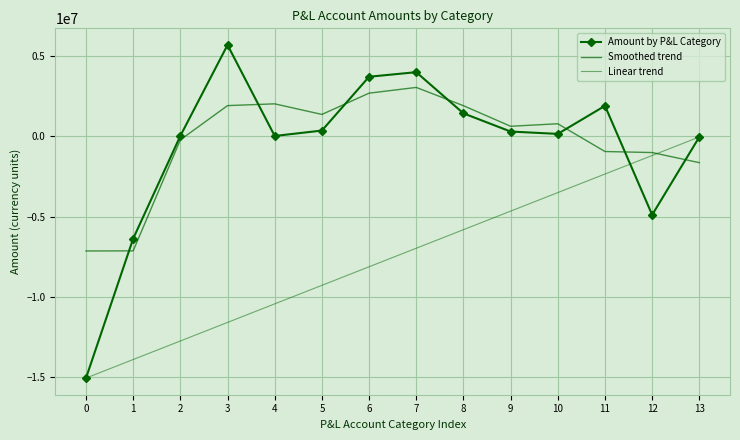

Read the Smoothed trend value at 10.

773584.4